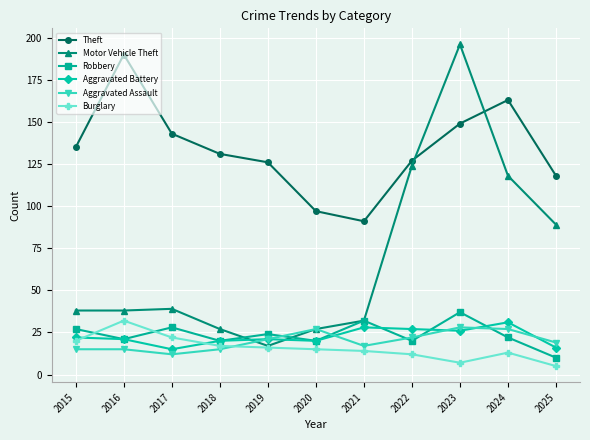

Where is the first local maximum for Burglary?

2016